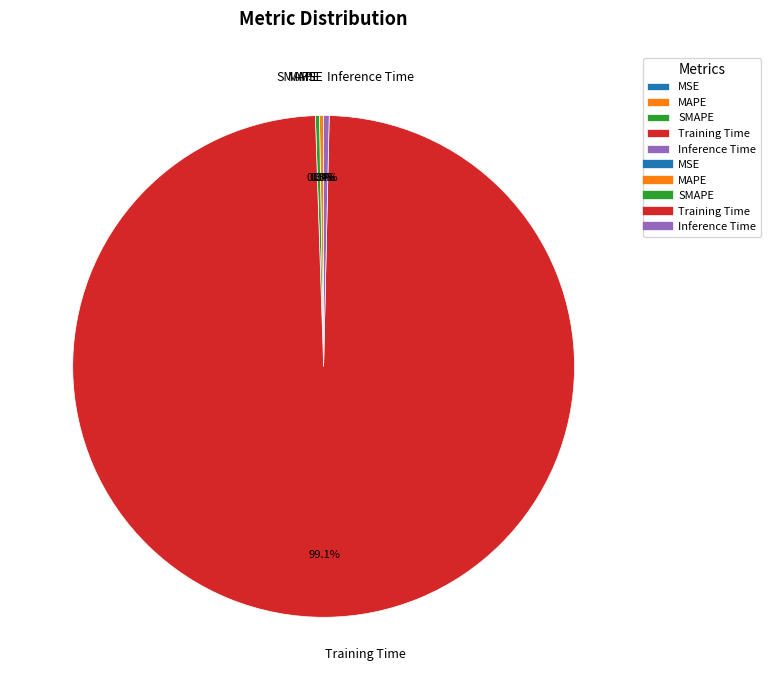

Which category accounts for the majority?

Training Time